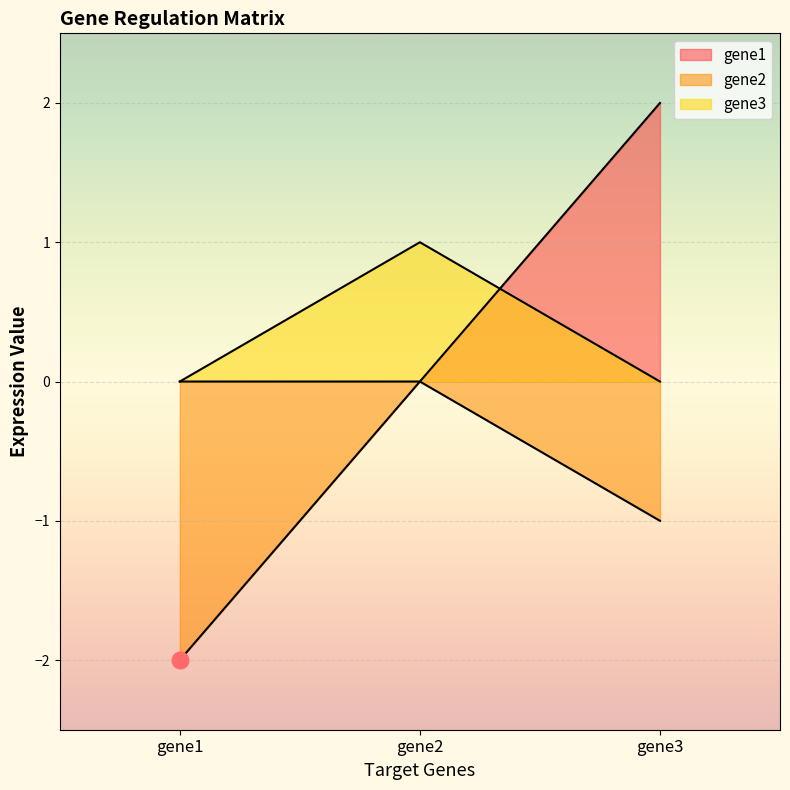

What are all the series names shown in the legend?

gene1, gene2, gene3